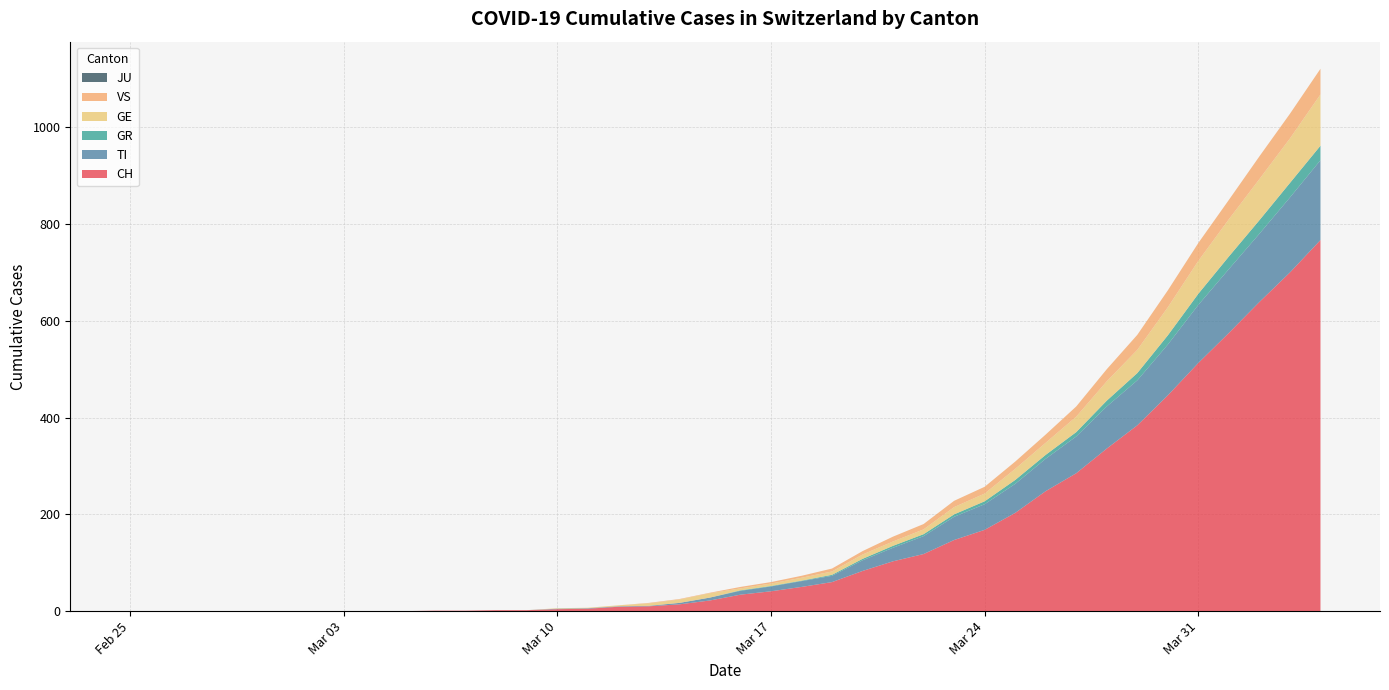

Reading left to right, extract all data points from this chart.

CH: 0	0	0	0	0	0	0	0	0	0	1	1	2	2	4	5	9	10	14	22	34	41	50	60	83	103	118	147	168	203	248	285	336	384	446	513	575	639	700	767
TI: 0	0	0	0	0	0	0	0	0	0	0	0	0	0	1	1	1	1	3	6	8	10	12	13	22	28	37	48	53	60	67	76	87	93	105	120	132	141	155	165
GR: 0	0	0	0	0	0	0	0	0	0	0	0	0	0	0	0	0	0	0	0	1	1	1	2	3	4	4	5	6	8	8	9	12	15	19	23	26	28	30	30
GE: 0	0	0	0	0	0	0	0	0	0	0	0	0	0	1	1	2	5	7	9	4	5	6	7	9	9	10	15	16	23	25	32	40	48	58	68	77	85	92	106
VS: 0	0	0	0	0	0	0	0	0	0	0	0	0	0	0	0	0	1	1	1	3	3	4	6	7	10	11	13	14	15	17	21	25	31	35	37	40	47	51	53
JU: 0	0	0	0	0	0	0	0	0	0	0	0	0	0	0	0	0	0	0	0	0	0	0	0	0	0	0	0	0	0	0	0	0	0	0	0	0	0	0	0